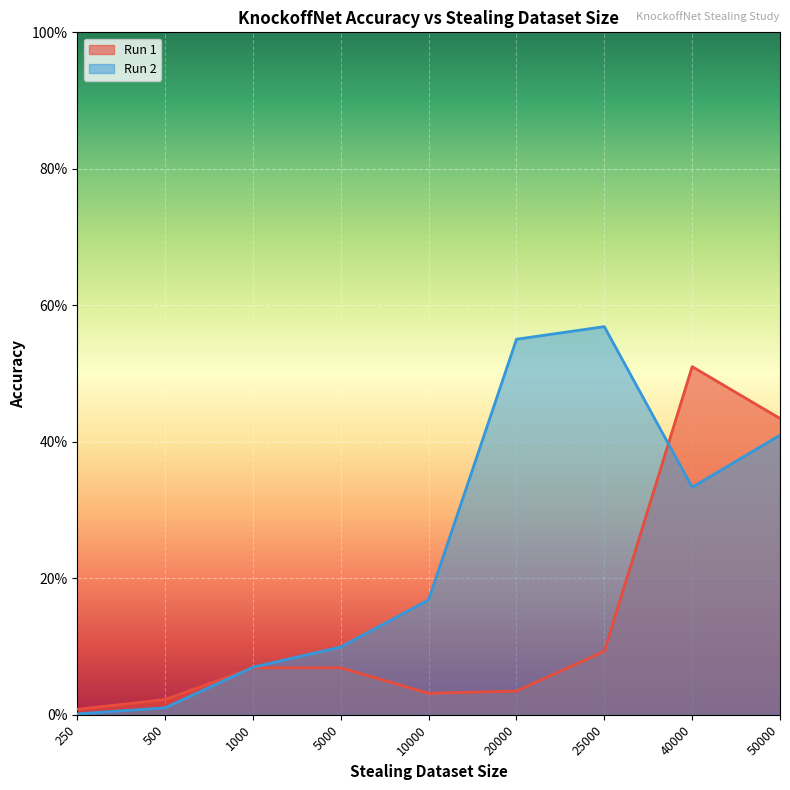

Where do Run 2 and Run 1 first cross each other?

500 and 1000